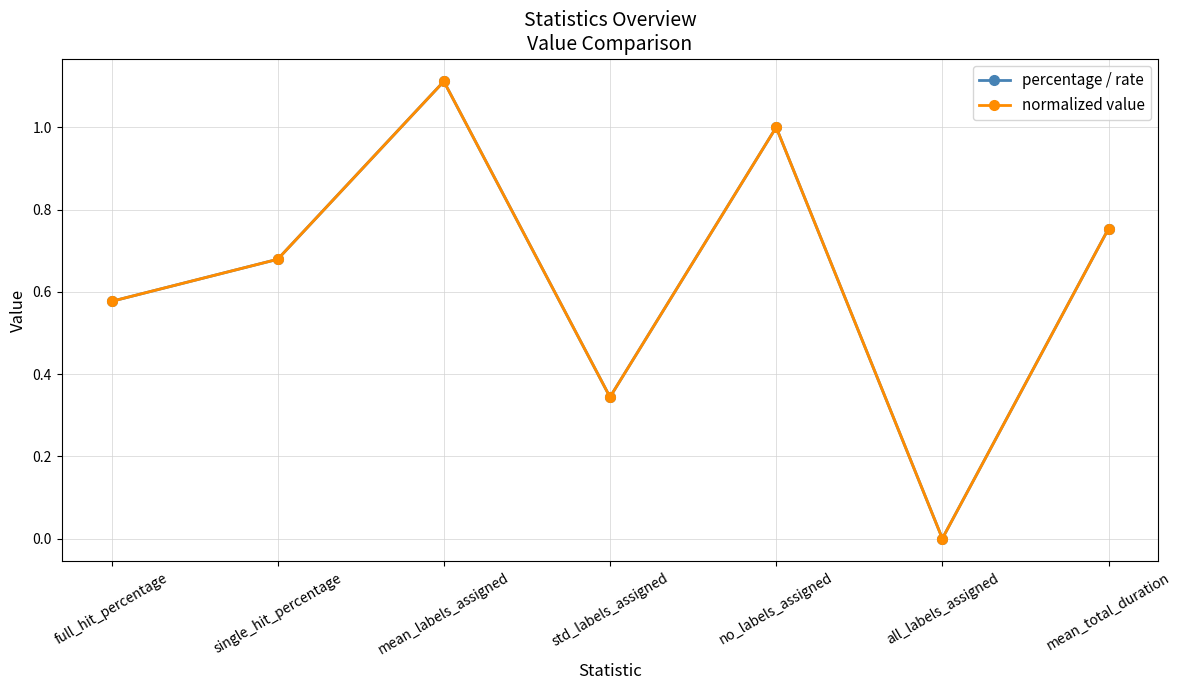

The value of normalized value at single_hit_percentage is 0.7. True or false?

True